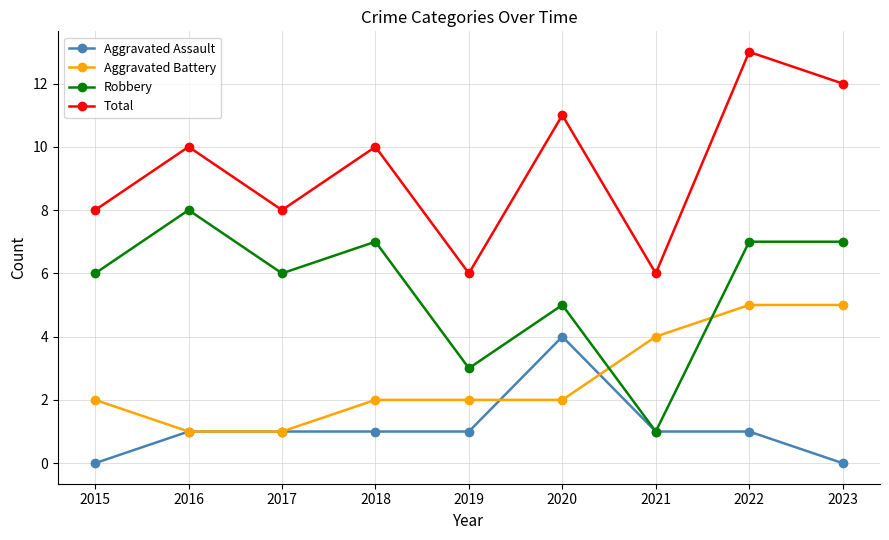

Is it true that Aggravated Assault equals 4 at 2020?

True